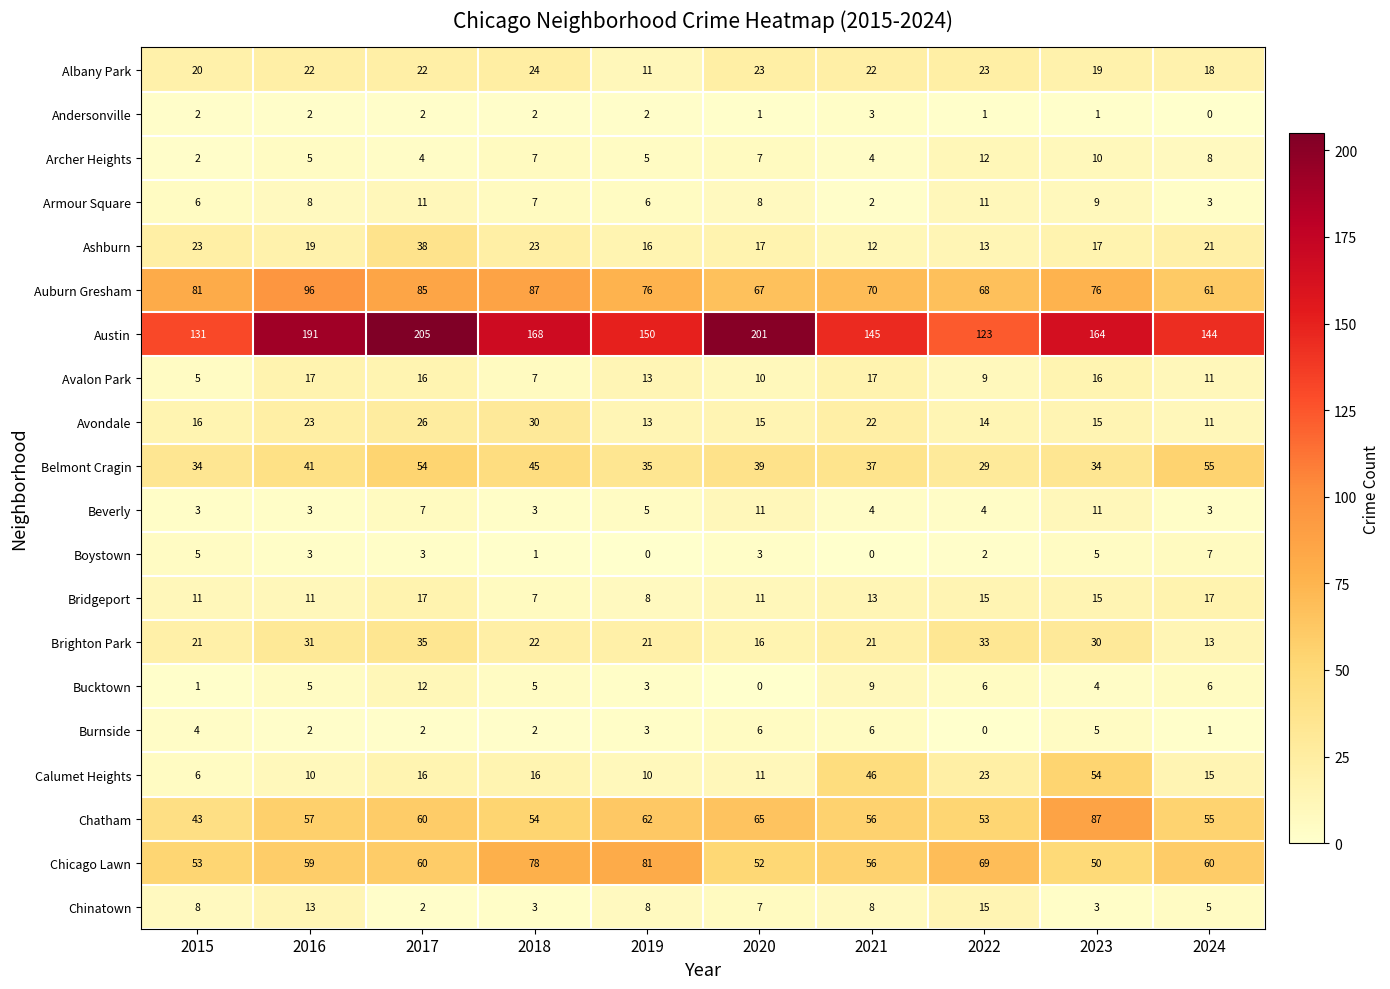

What is the approximate value of Auburn Gresham at 2018?

87